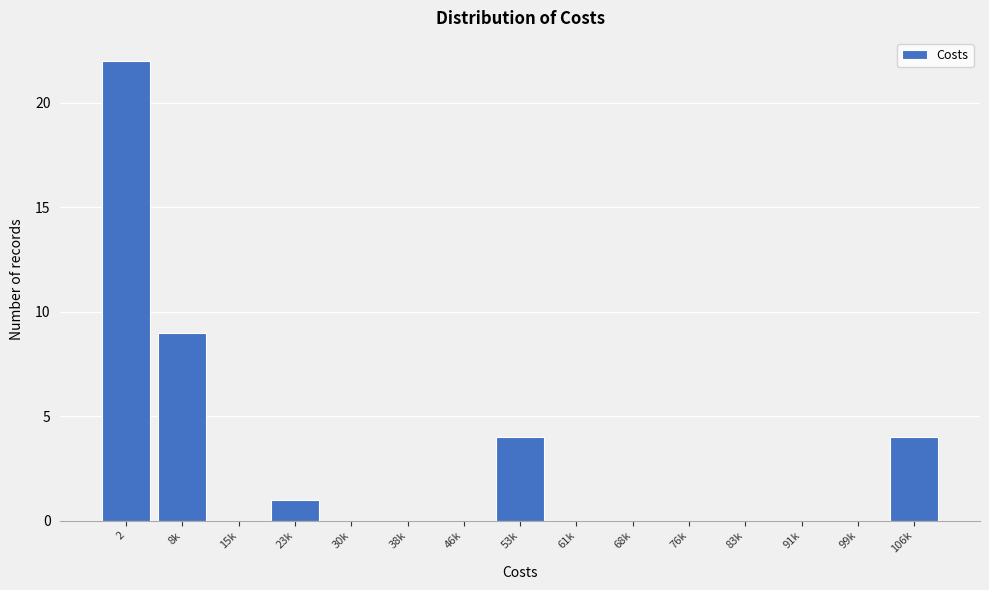

Reading left to right, extract all data points from this chart.

2=22	8k=9	15k=0	23k=1	30k=0	38k=0	46k=0	53k=4	61k=0	68k=0	76k=0	83k=0	91k=0	99k=0	106k=4